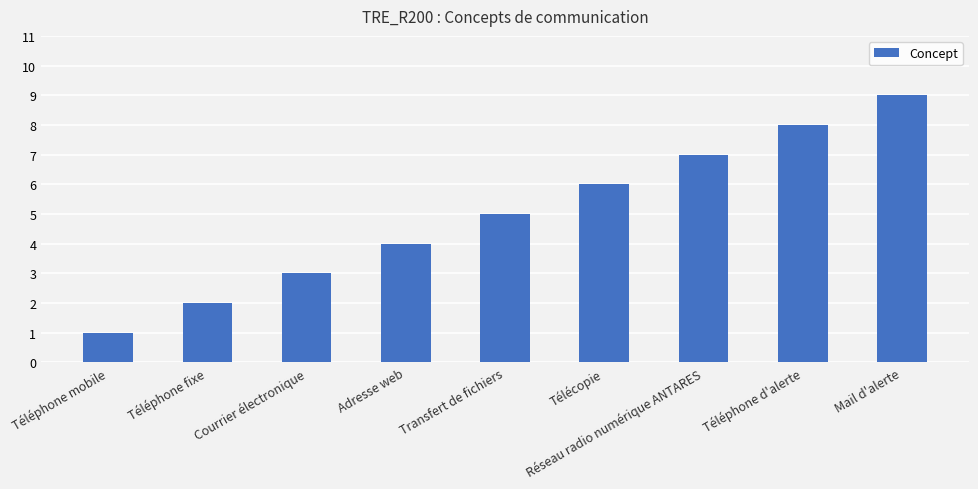

What is the change in value from Téléphone fixe to Courrier électronique?

+1